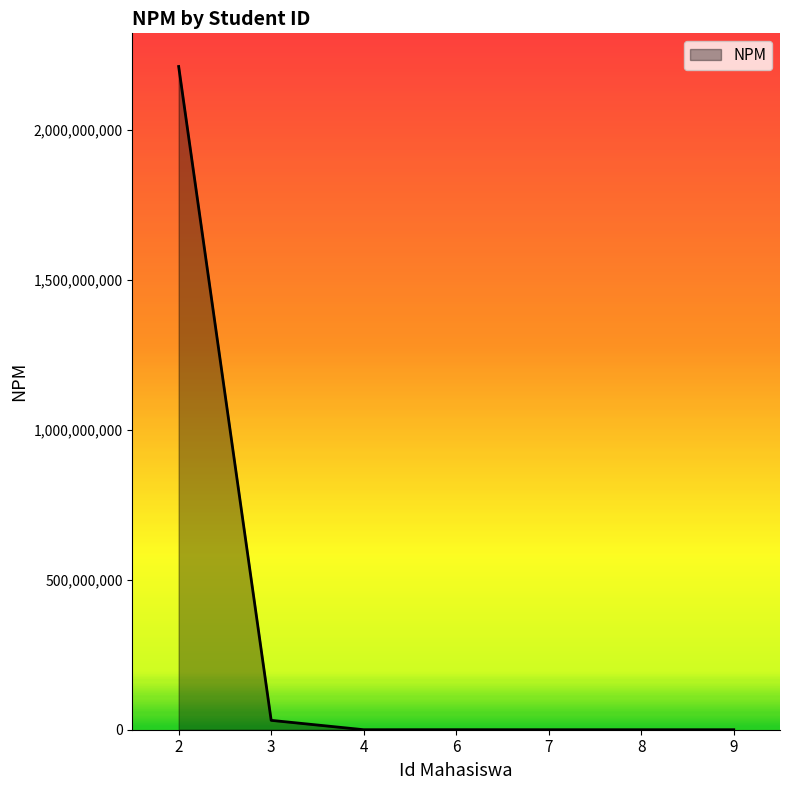

What is the sum of all values?

2241390625